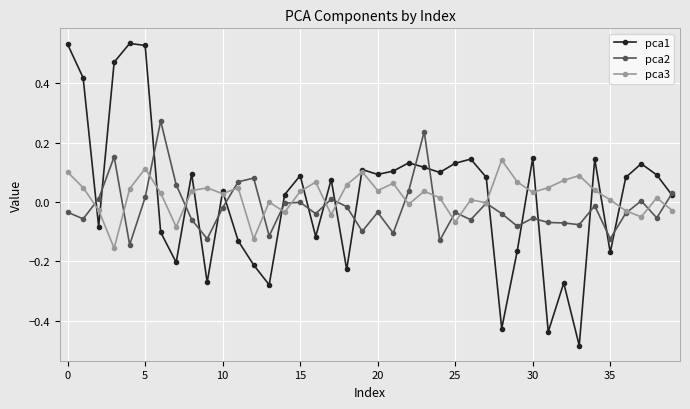

Which series has the largest range (max minus min)?

pca1